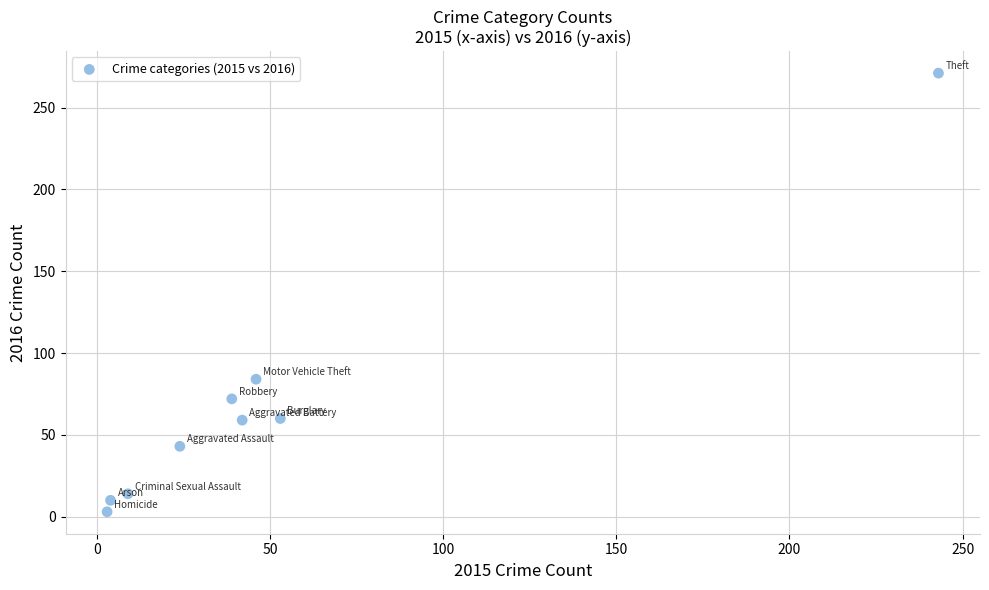

What is the average Y value?

68